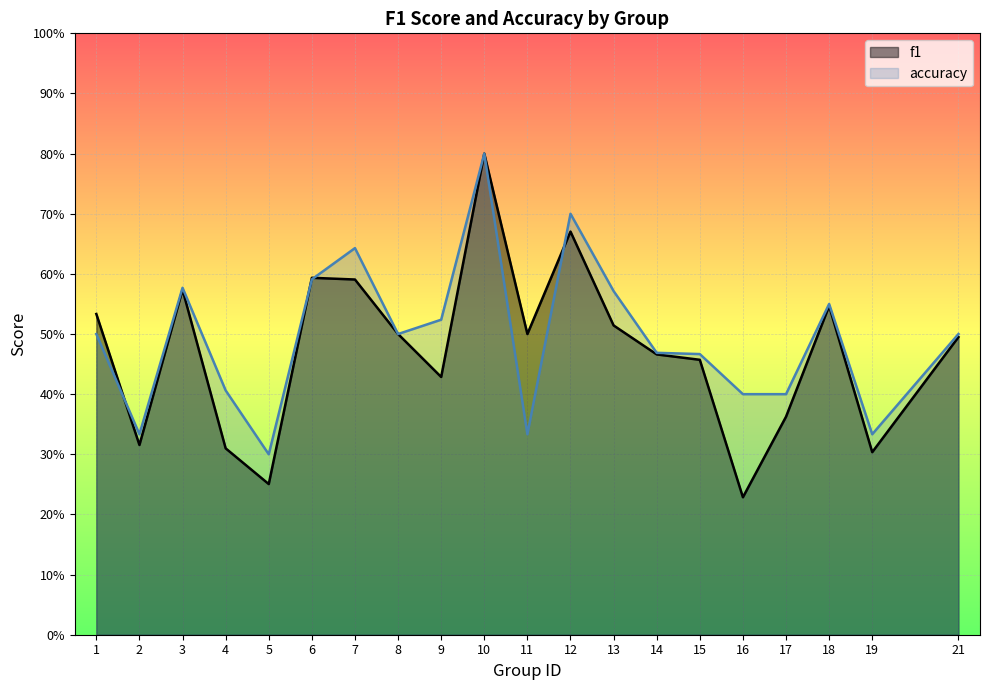

At which label is f1 closest to 0?

16